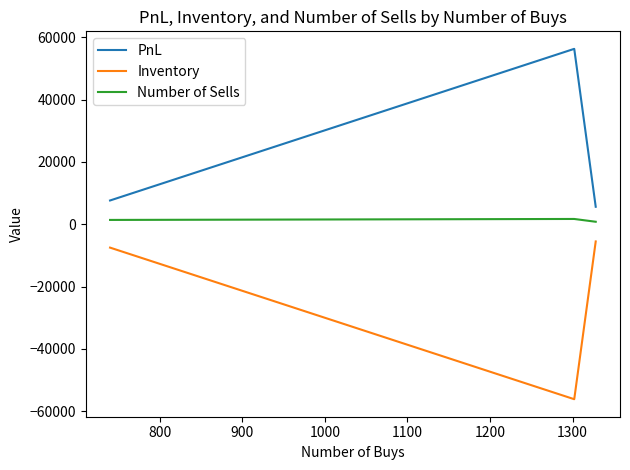

Rank the series by their average value, from lowest to highest.

Inventory, Number of Sells, PnL